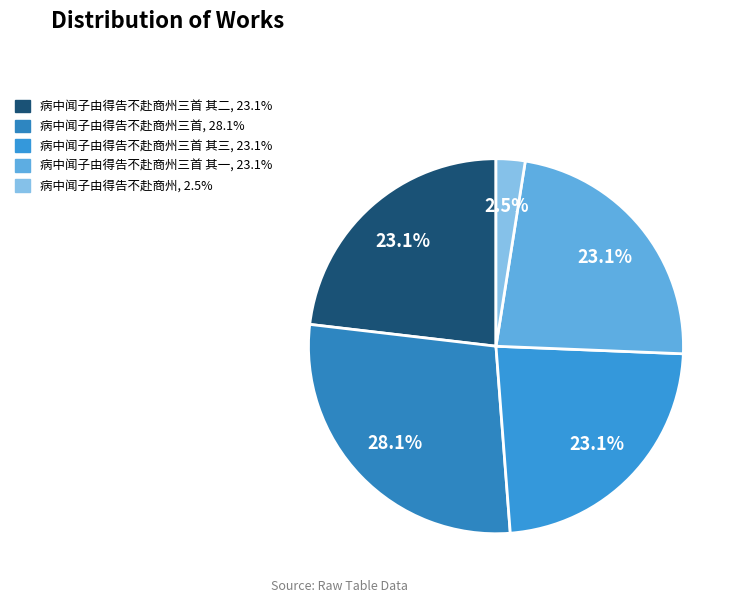

How many slices are in this pie chart?

5